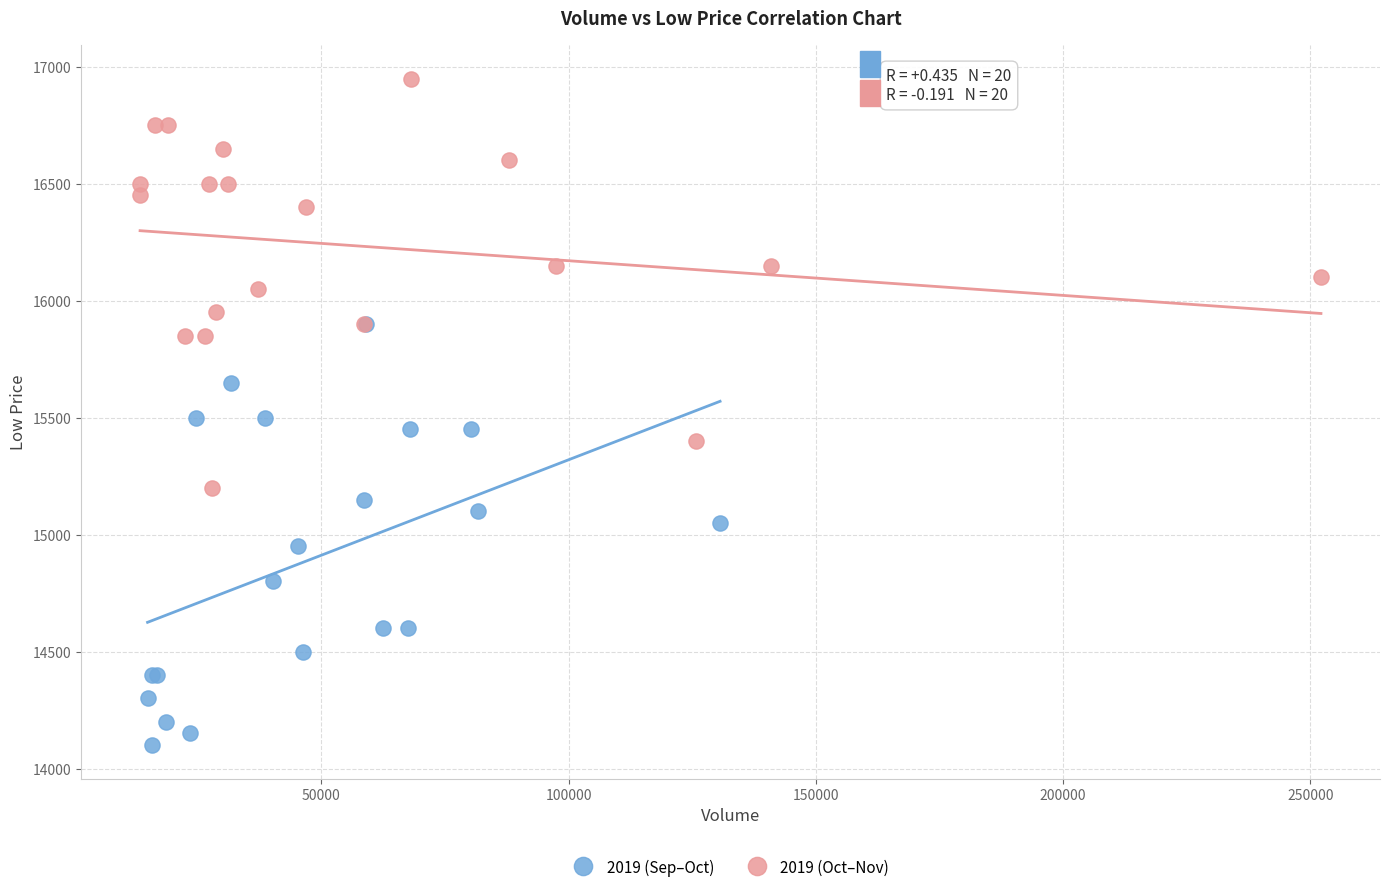

Which series reaches the minimum Y coordinate?

2019 (Sep–Oct)